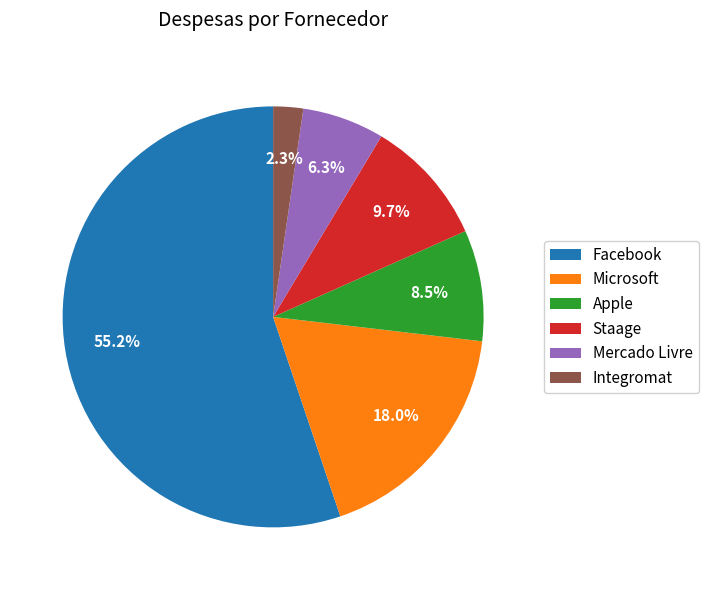

What is the ratio of the value at Mercado Livre to the value at Apple?

0.7